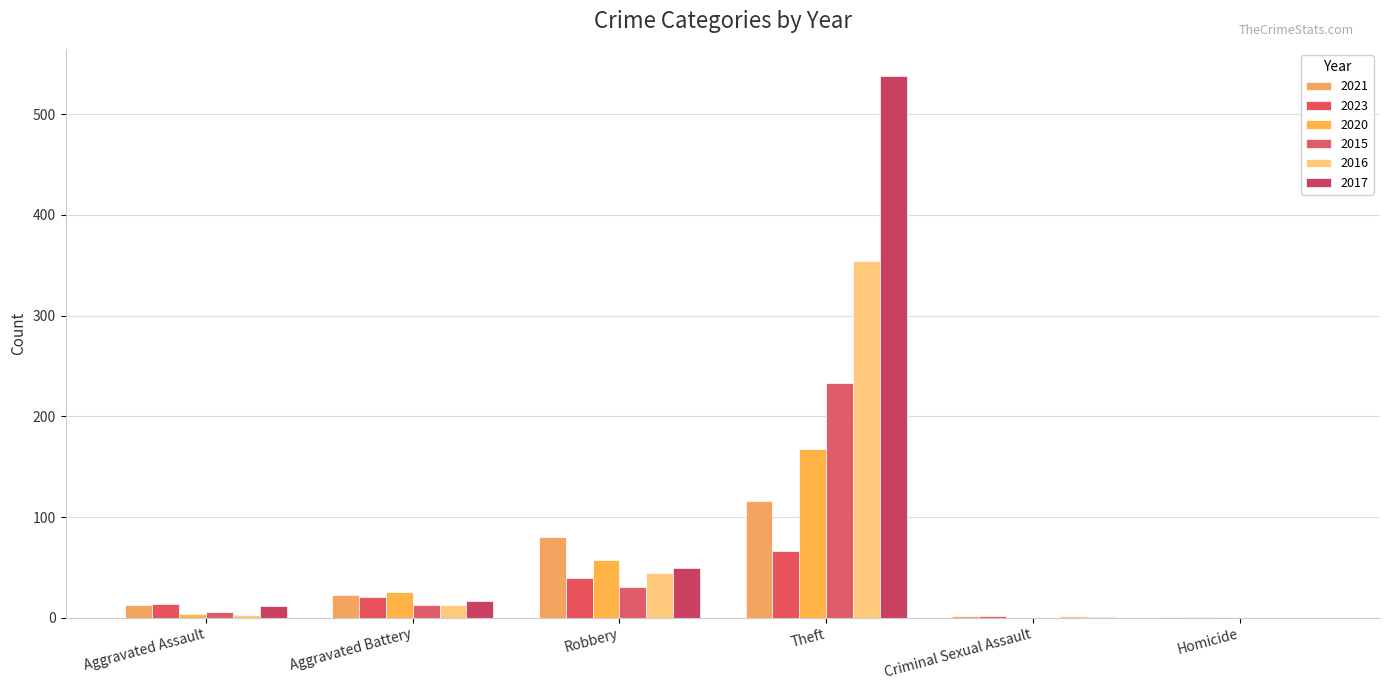

The 2016 series shows -242 at Homicide. True or false?

False